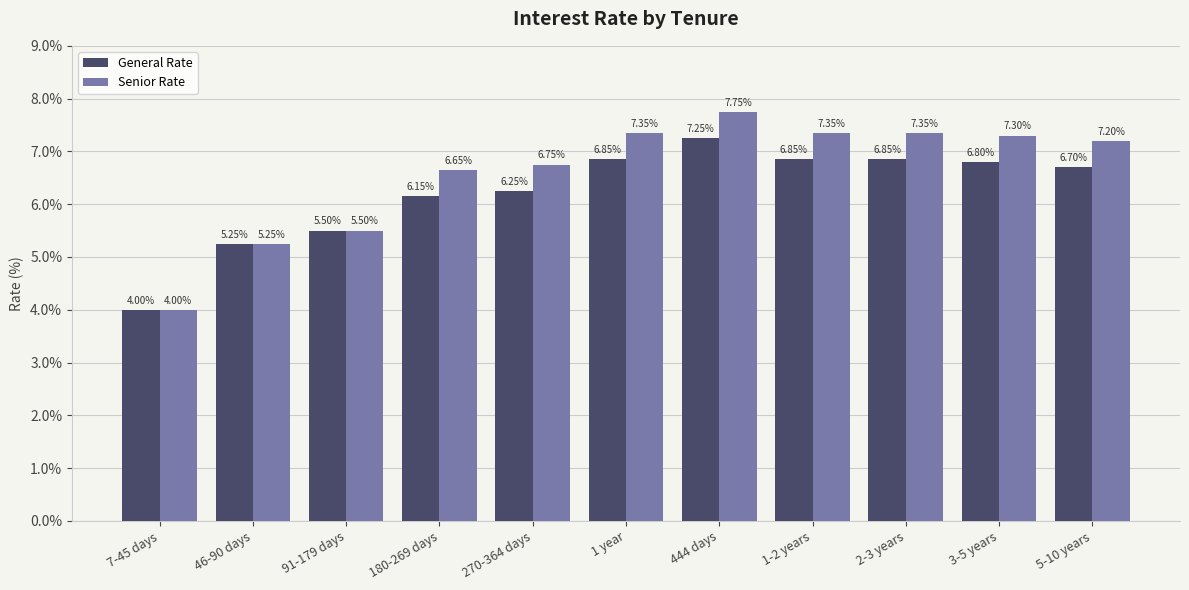

What position from the left is 7-45 days?

1